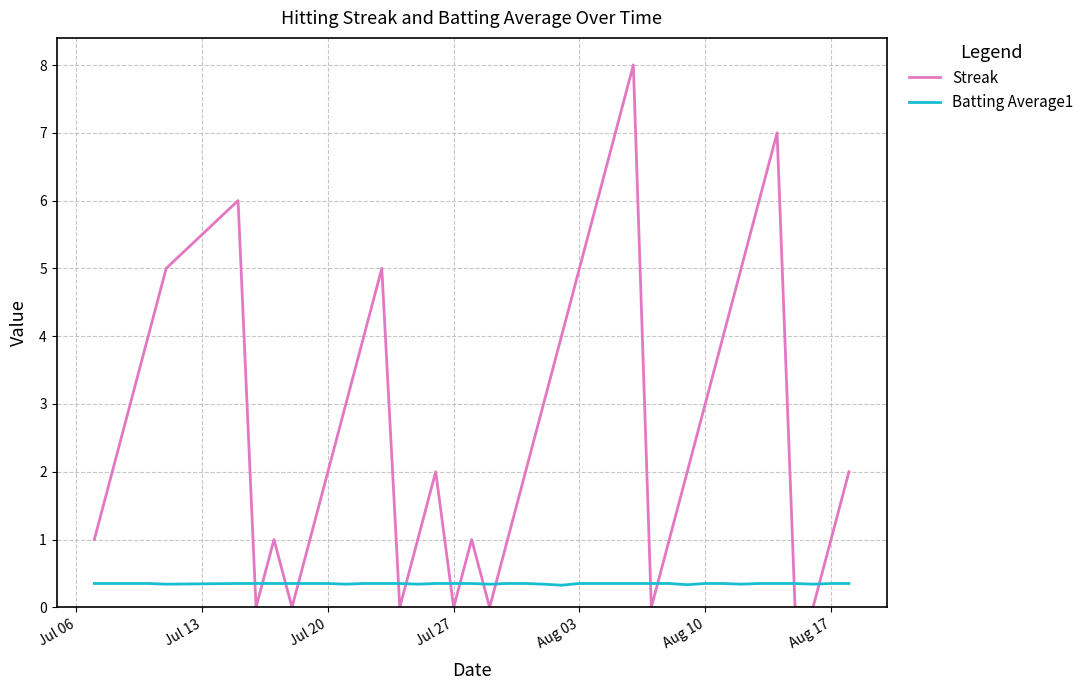

Which series has the largest total across all categories?

Streak